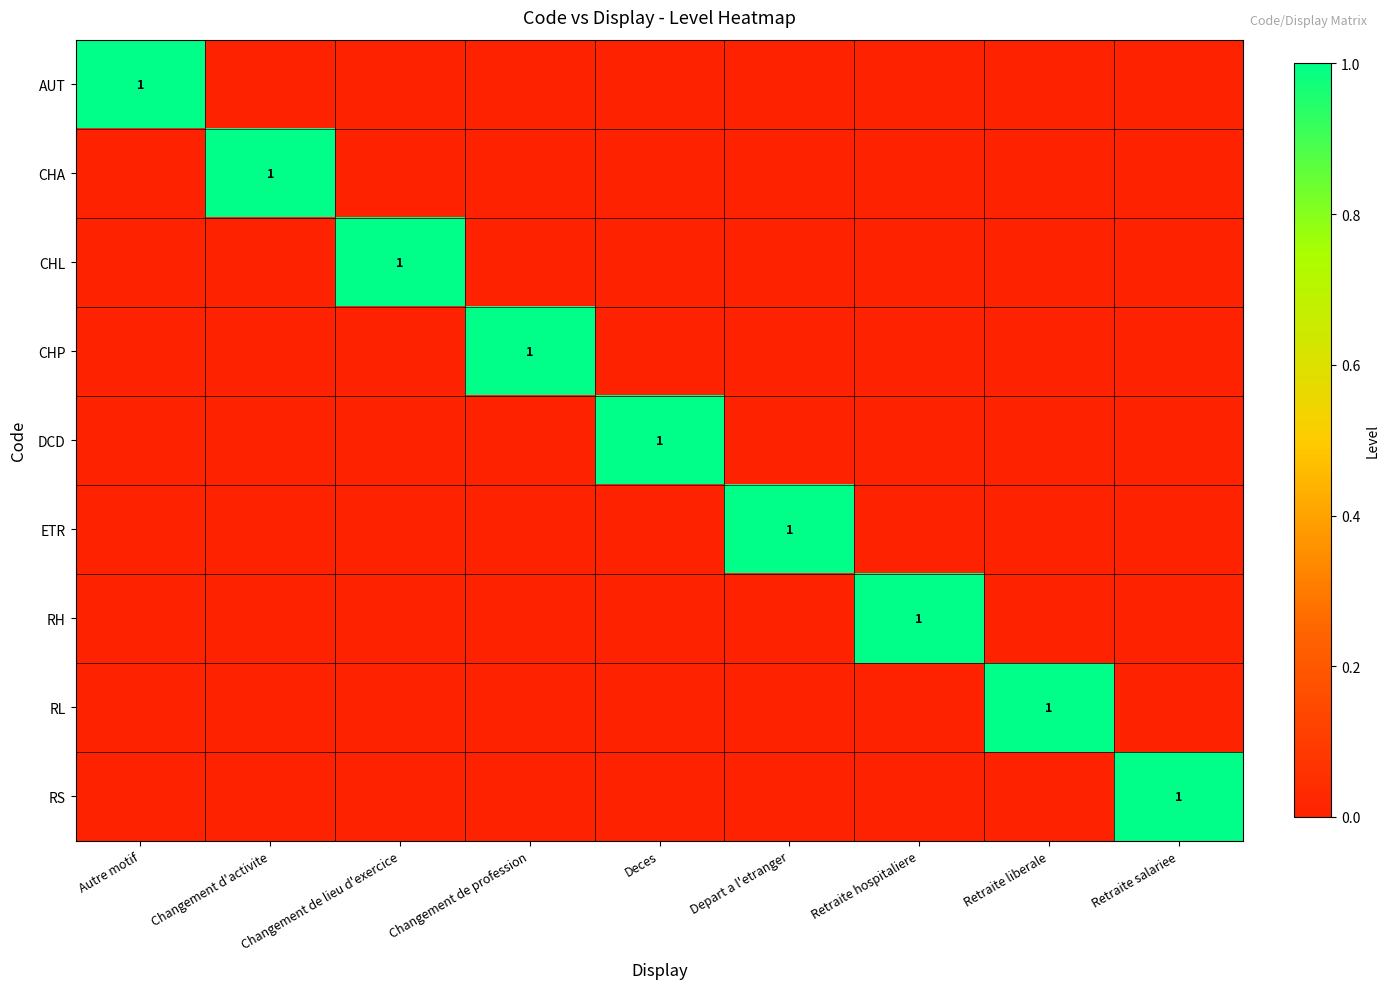

True or false: RH has a value of 1 at Retraite hospitaliere.

True